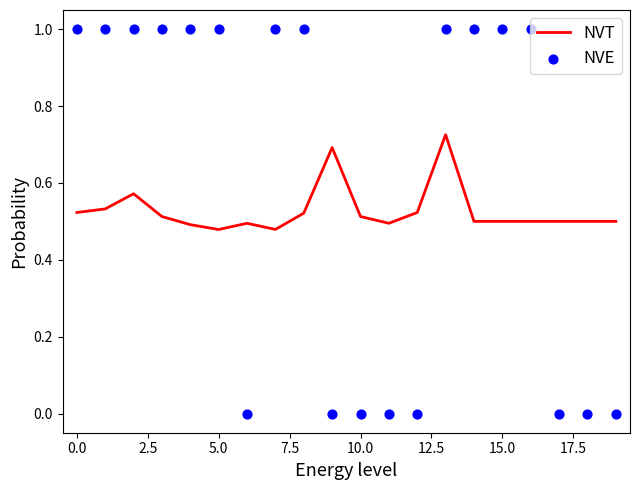

Which series has the widest spread of Y values?

NVE